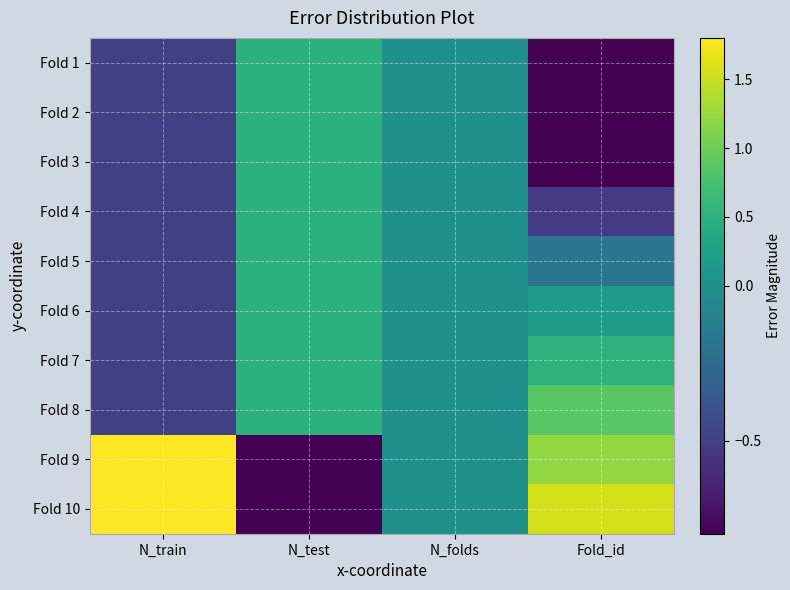

How many data points does each series have?

4